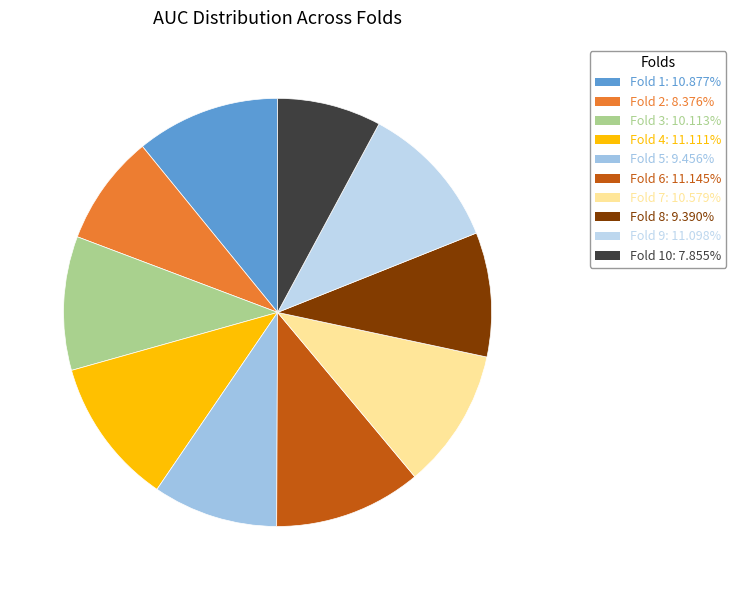

What is the largest slice in the pie chart?

Fold 6